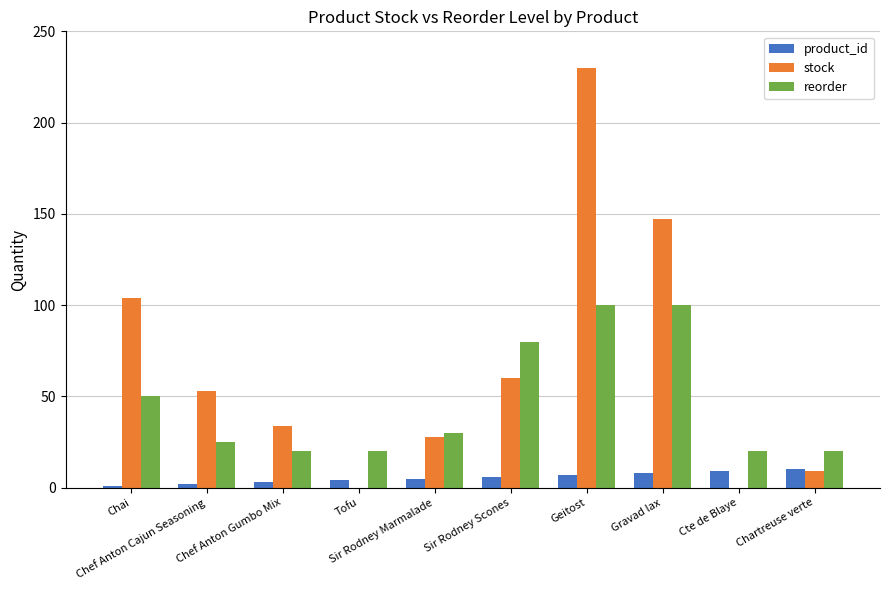

The stock series shows 71 at Chef Anton Cajun Seasoning. True or false?

False